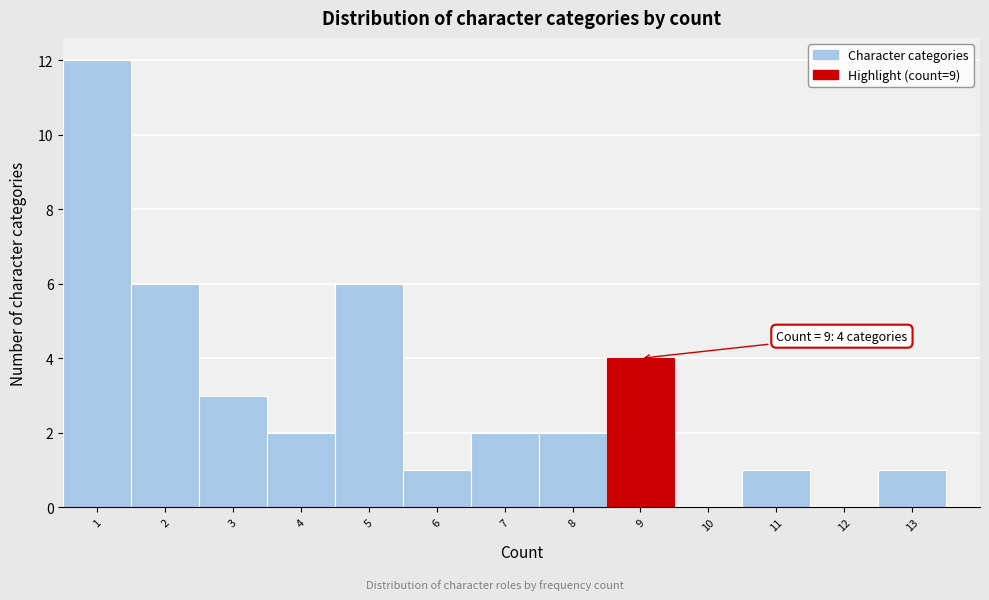

Which range on the x-axis has the tallest bar?

0.5 to 1.5